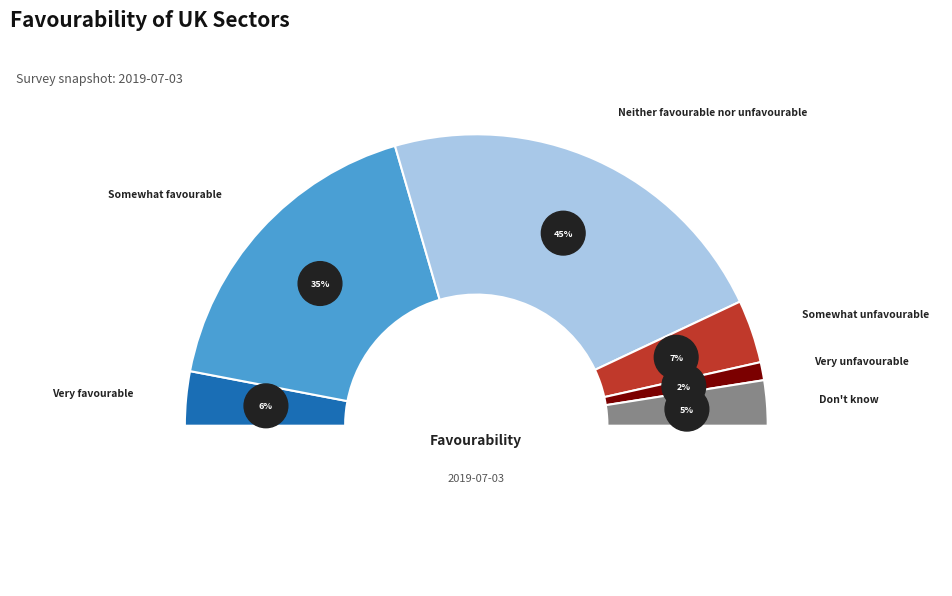

Is there a majority slice in this chart?

No